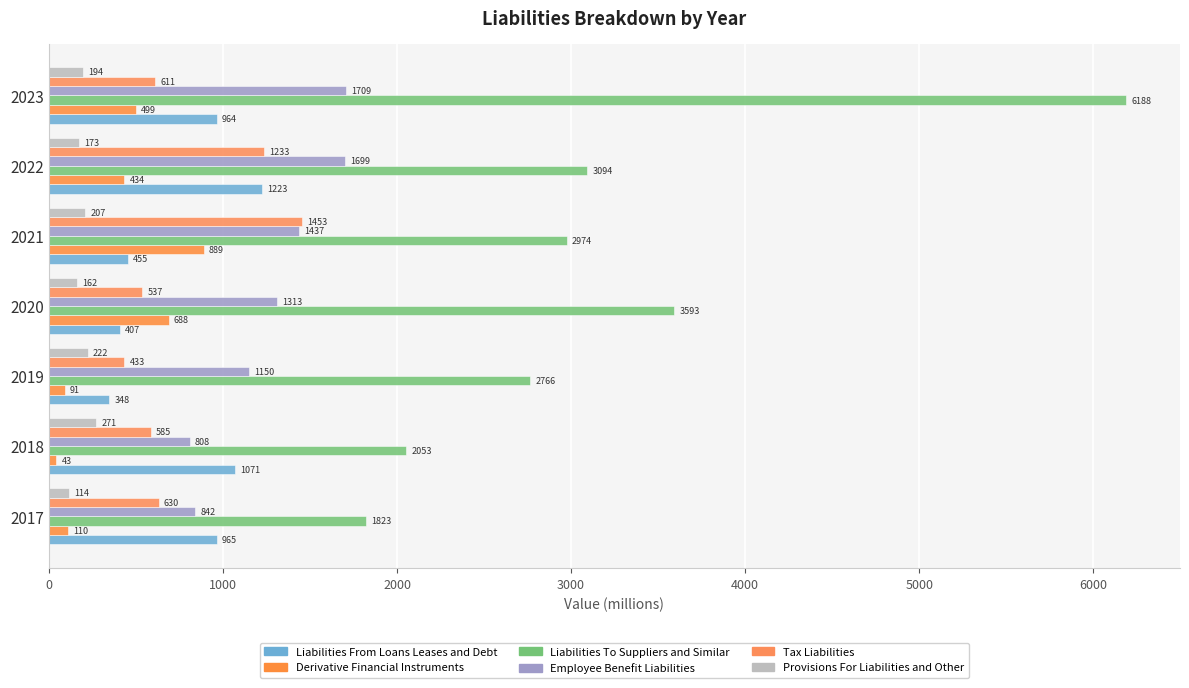

At which label is Employee Benefit Liabilities closest to 1258?

2020